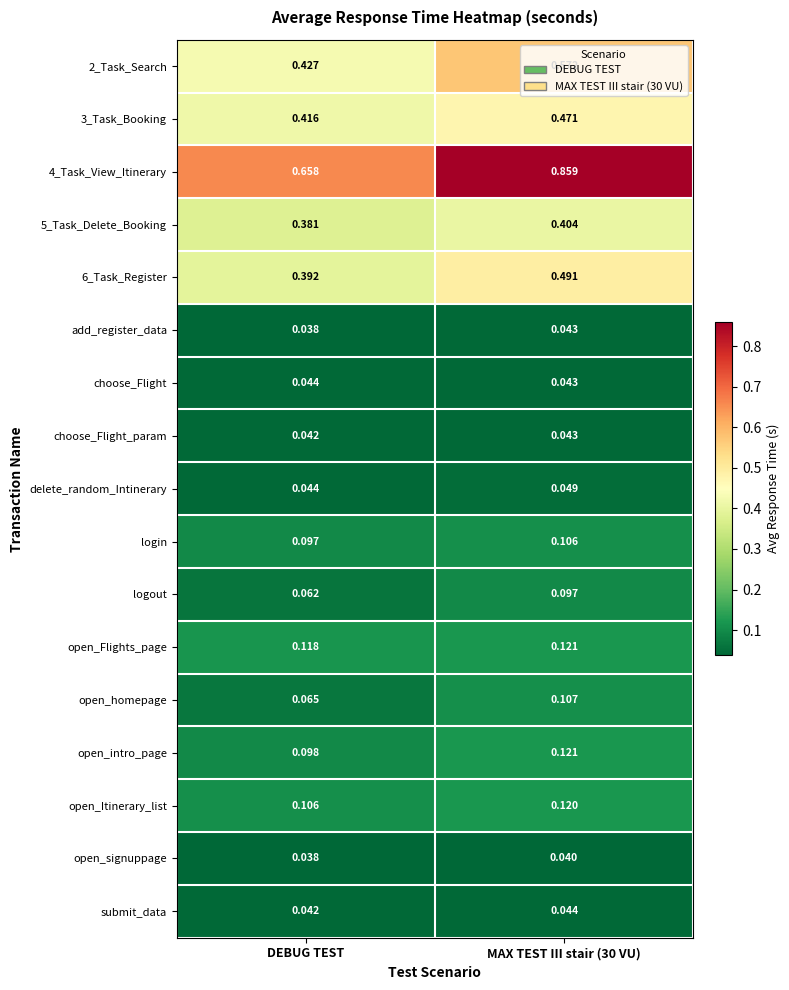

At which label is open_Itinerary_list closest to 0?

DEBUG TEST